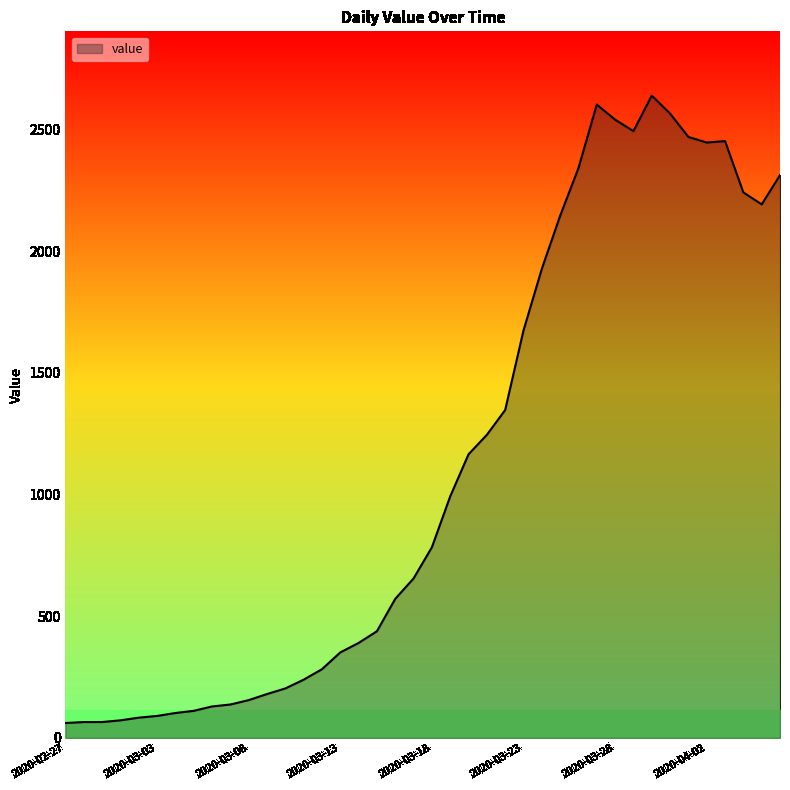

What is the maximum value shown in the chart?

2639